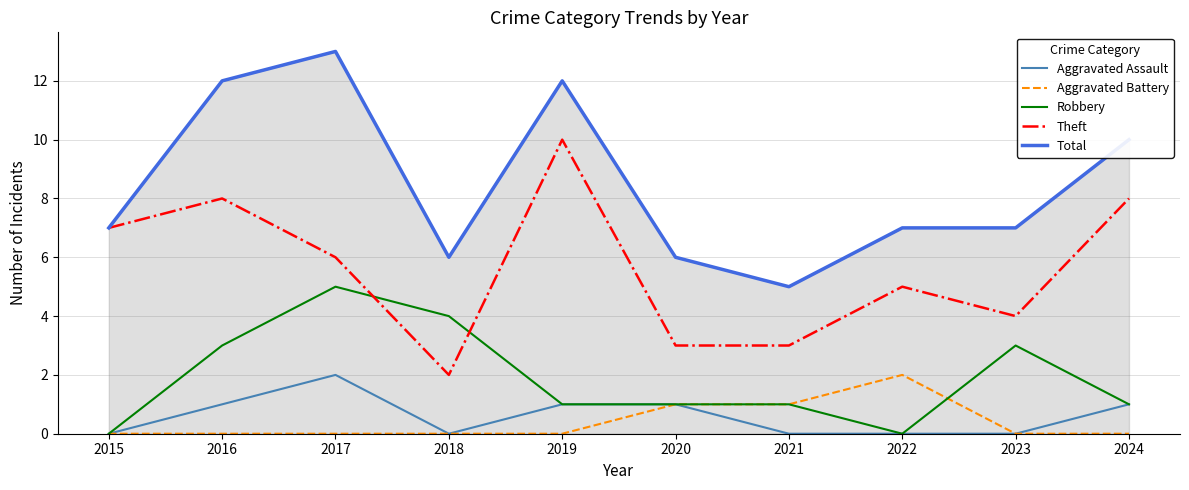

The Aggravated Assault series shows 1 at 2019. True or false?

True